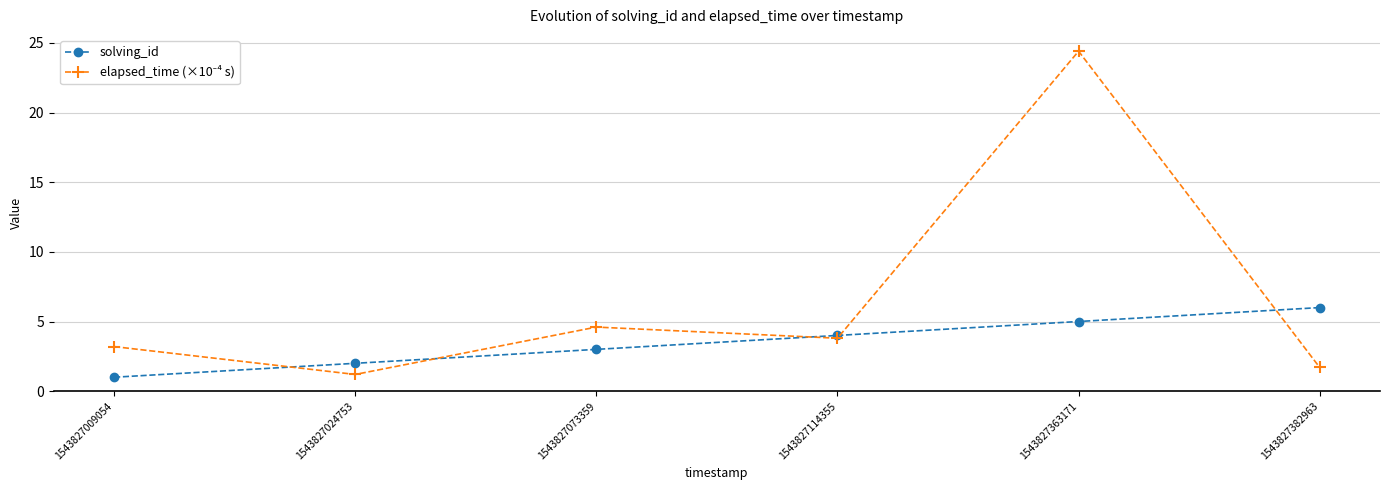

What value does the solving_id series have at 1543827073359?

3.0